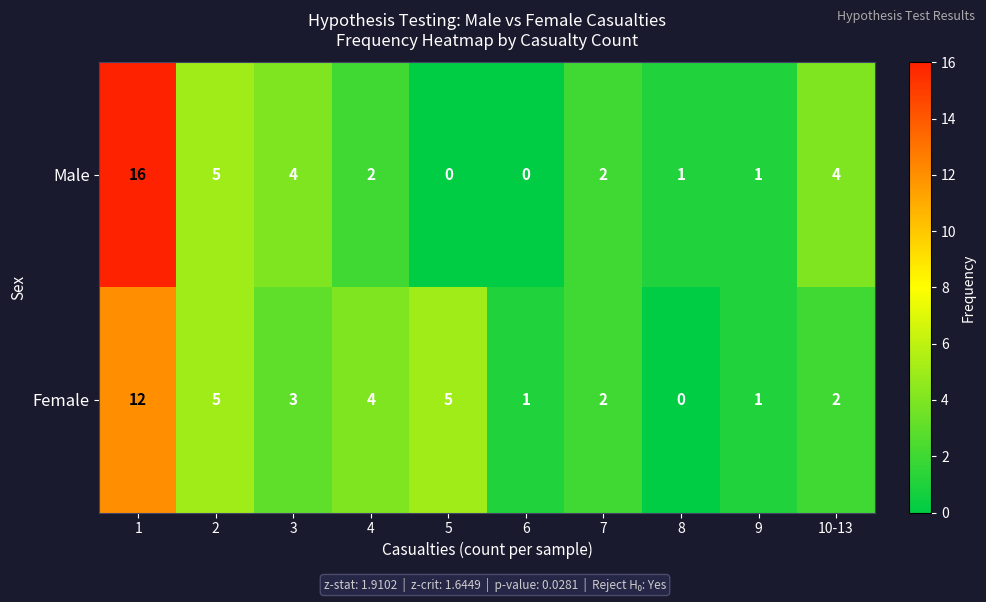

True or false: Male has a value of 5 at 3.

False